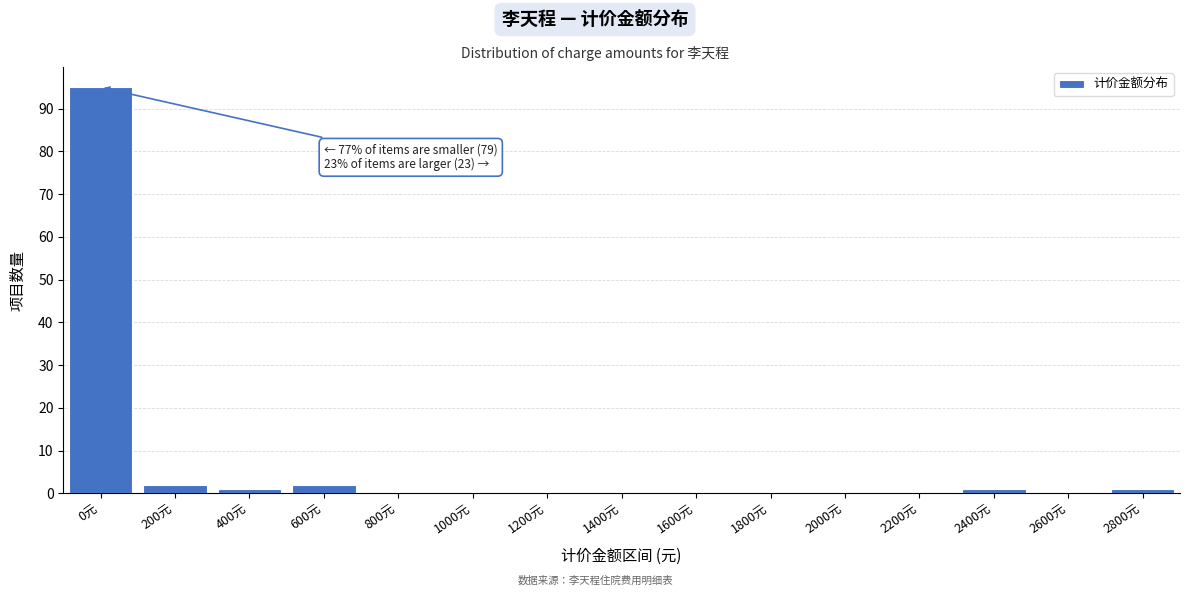

Reading right to left, what are all the values shown in this chart?

2800元=1	2600元=0	2400元=1	2200元=0	2000元=0	1800元=0	1600元=0	1400元=0	1200元=0	1000元=0	800元=0	600元=2	400元=1	200元=2	0元=95